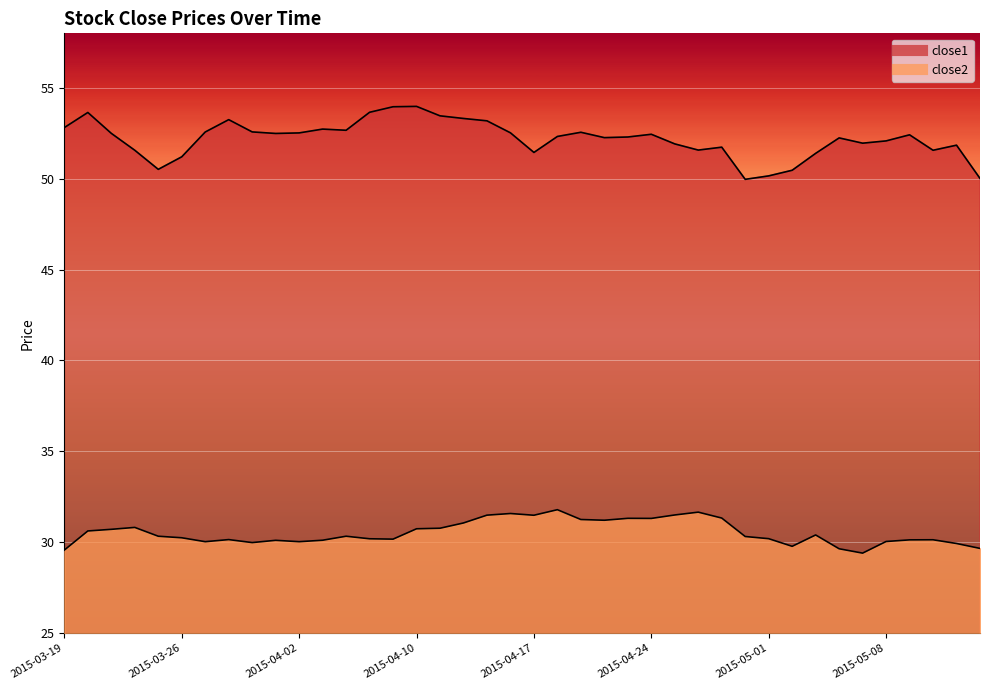

The close2 series shows 12.4 at 2015-04-23. True or false?

False